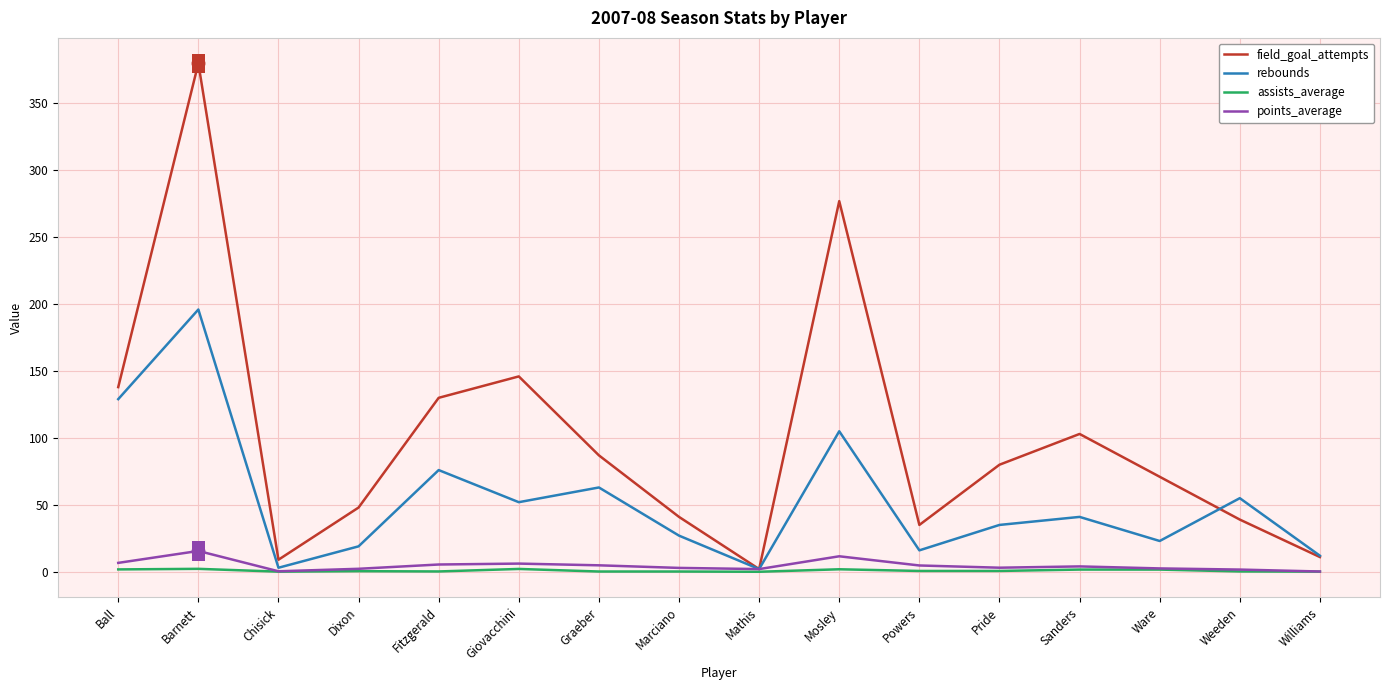

The points_average series shows 11.6 at Mosley. True or false?

True